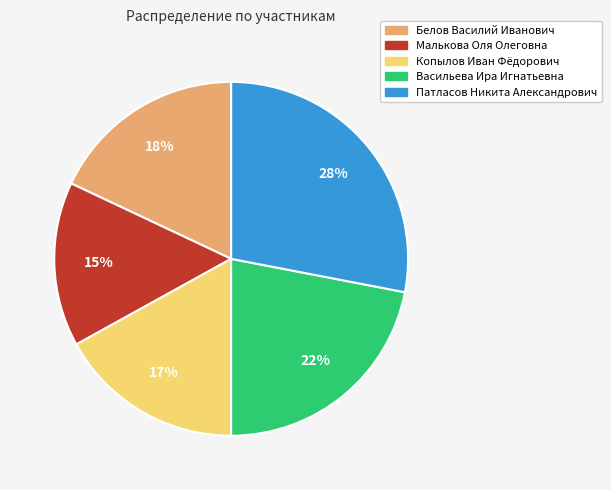

Is the sum of Патласов Никита Александрович and Копылов Иван Фёдорович greater than half?

No